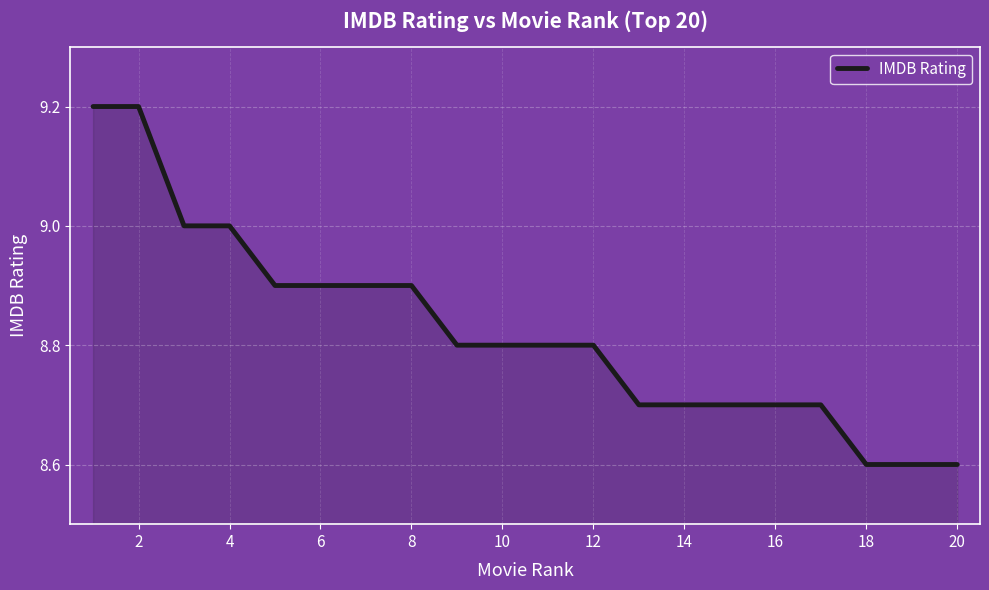

What is the difference between the maximum and minimum values?

0.6